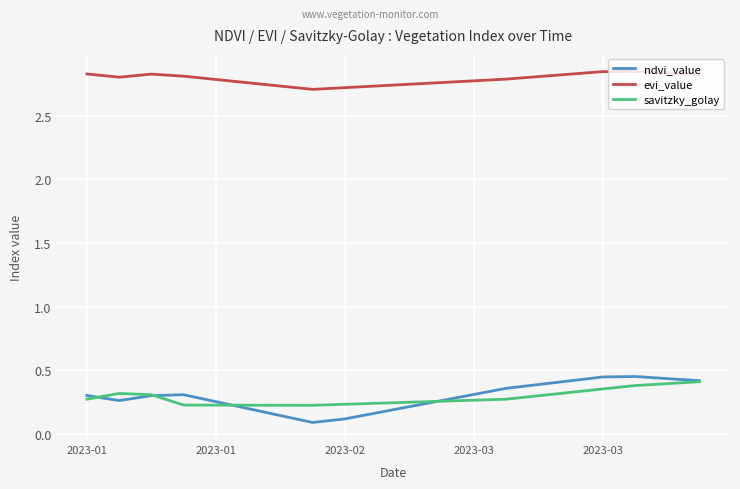

True or false: evi_value and savitzky_golay cross at least once.

False